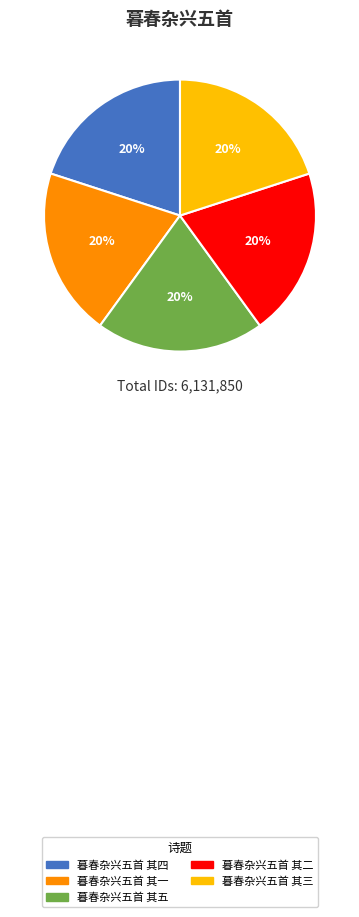

To the nearest percent, what portion does 暮春杂兴五首 其二 represent?

20%